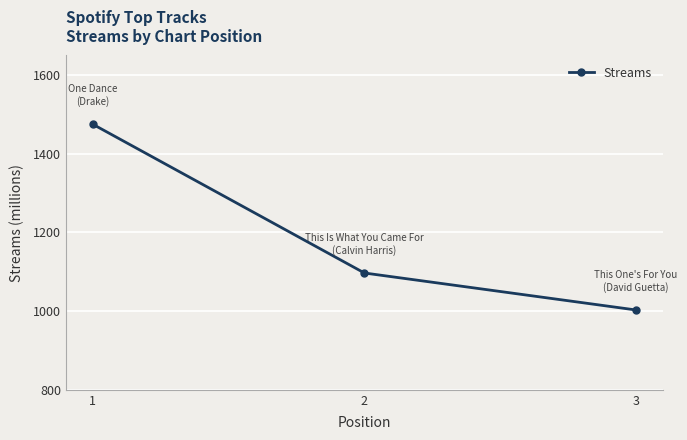

List the labels in order of value, smallest first.

3, 2, 1